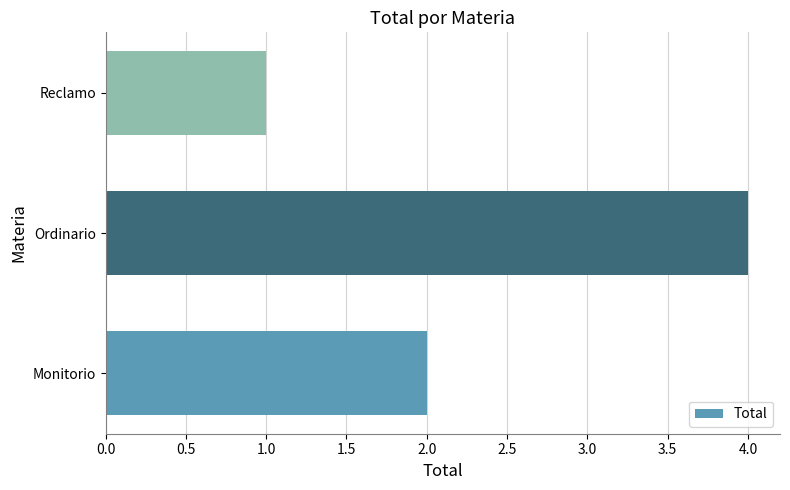

List the labels in order of value, smallest first.

Reclamo, Monitorio, Ordinario